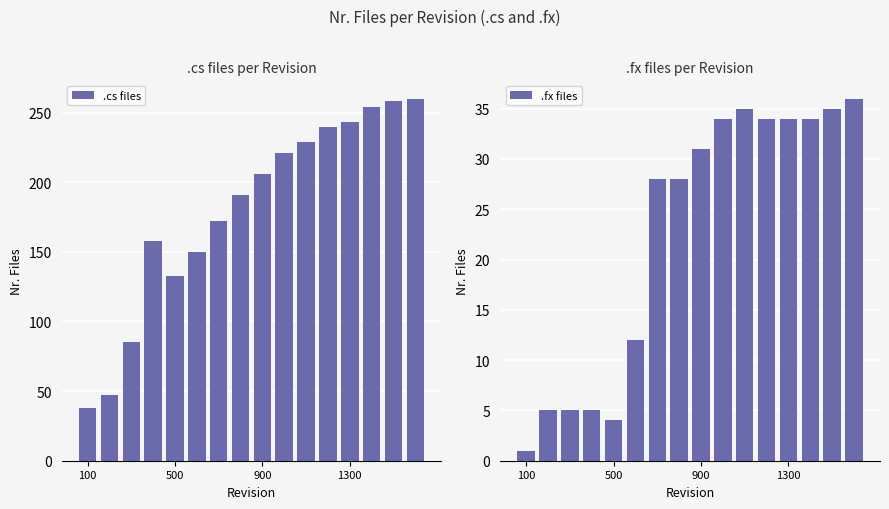

What is the maximum value for .cs files?

260